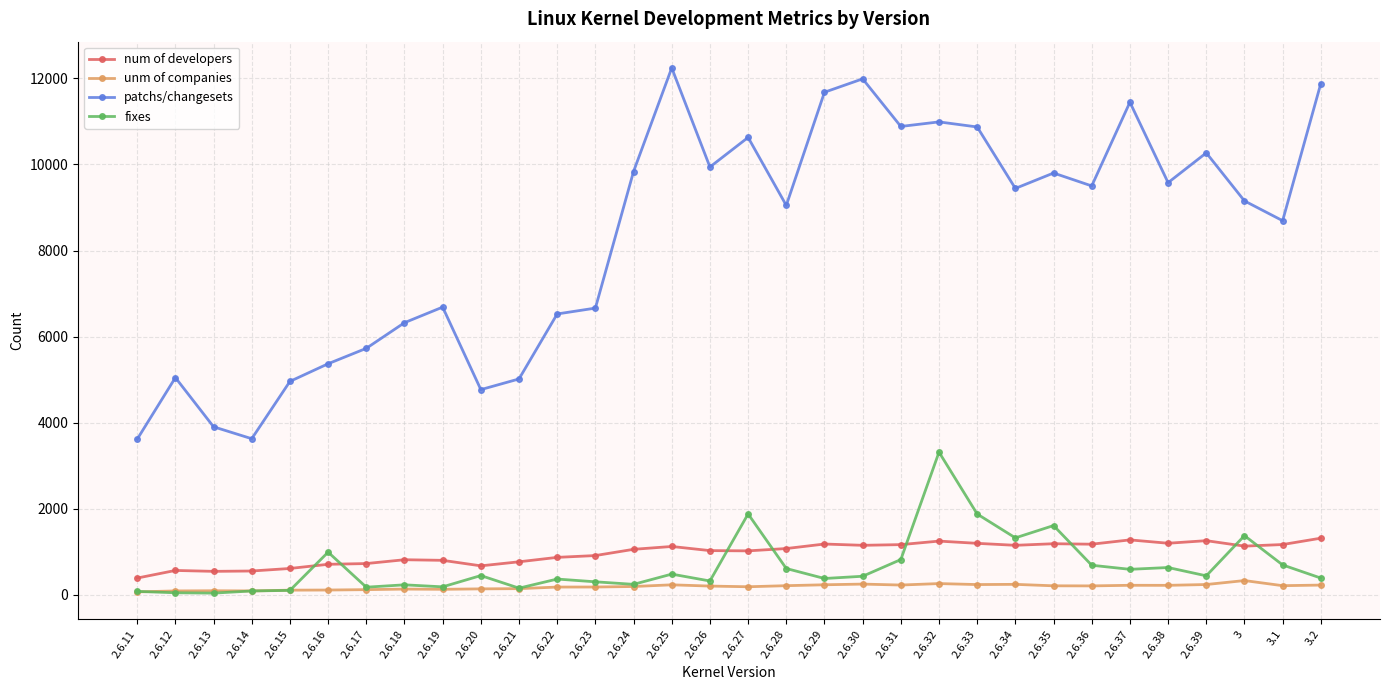

True or false: patchs/changesets has a value of 6392 at 2.6.35.

False